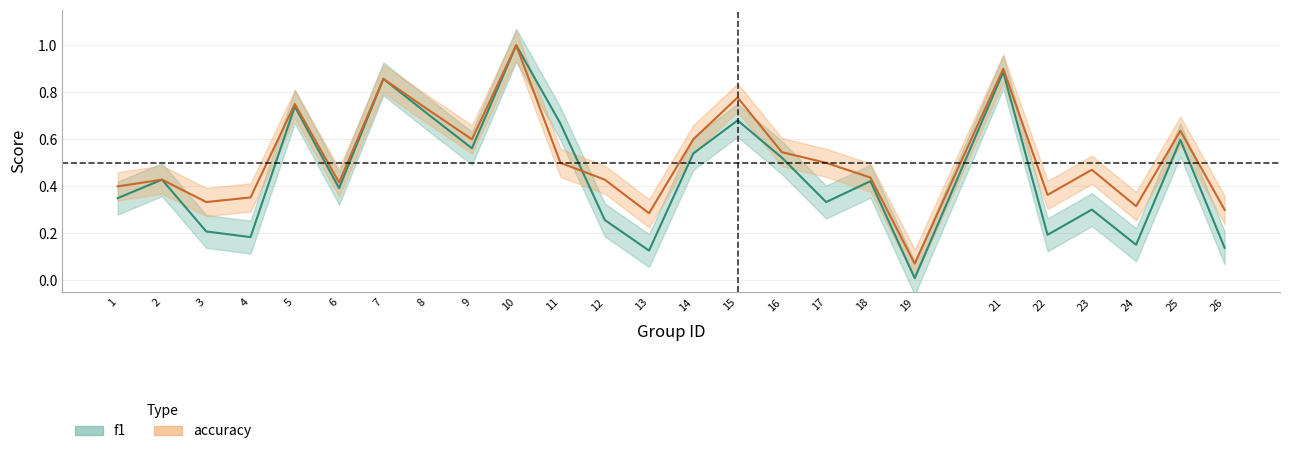

Which series has the widest spread of values?

f1